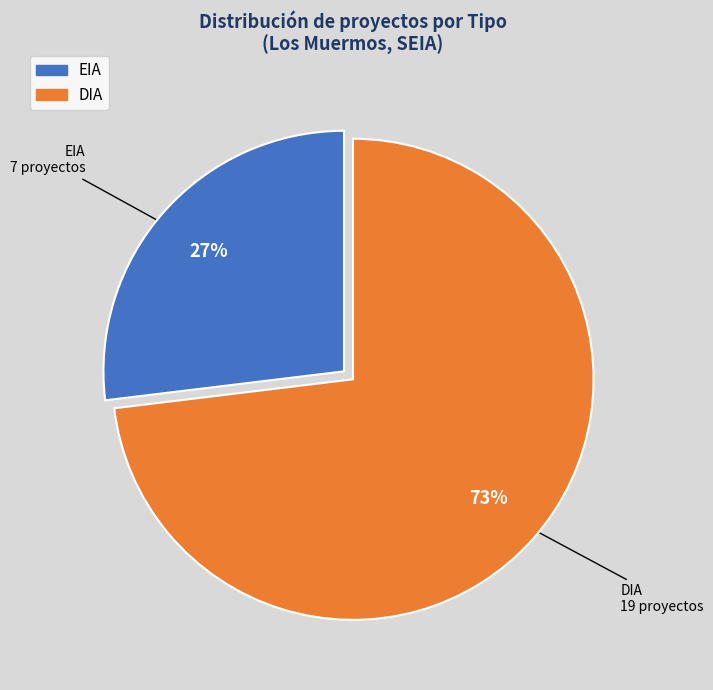

Between DIA and EIA, which is larger?

DIA